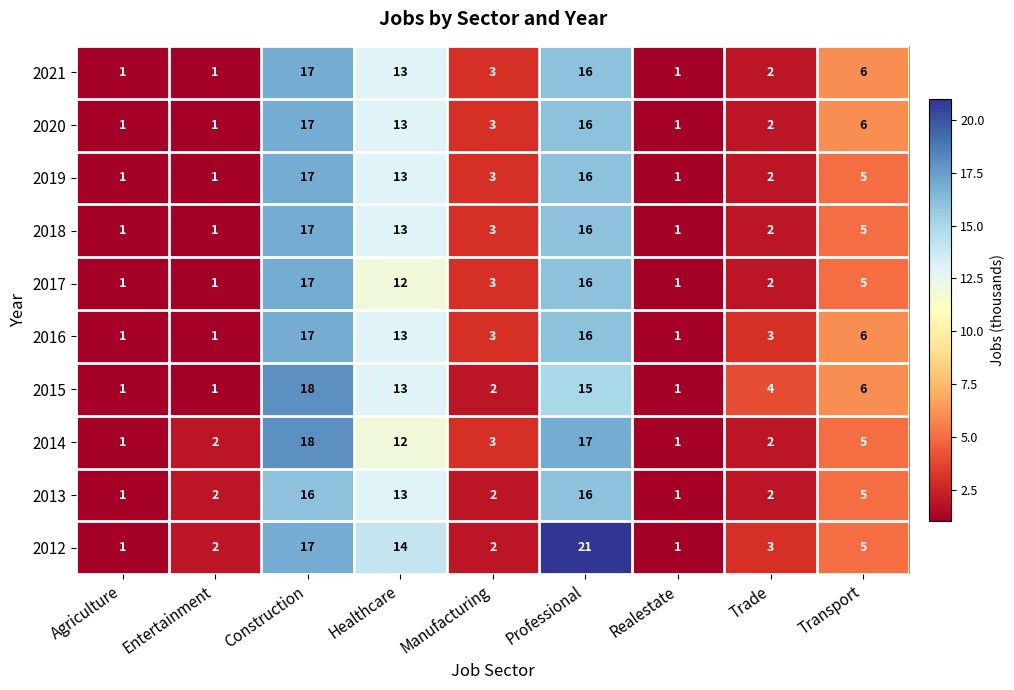

At which label does 2014 reach its peak?

Construction